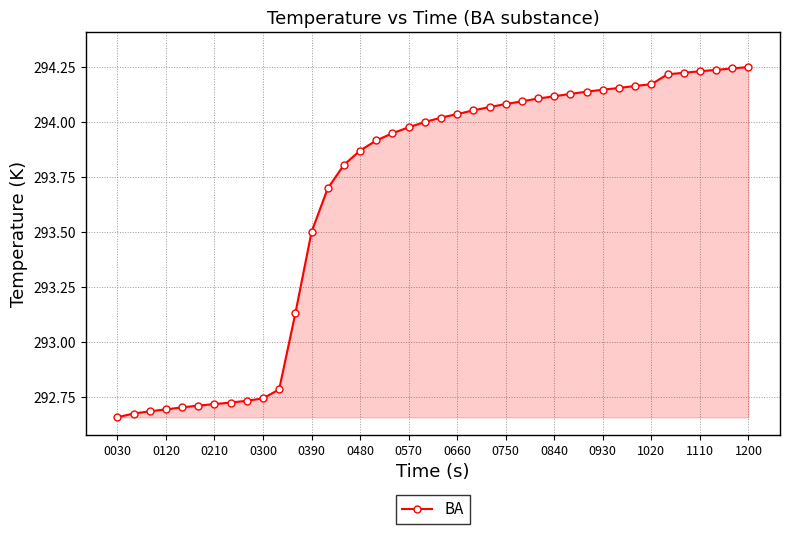

What is the sum of all values?

11746.5